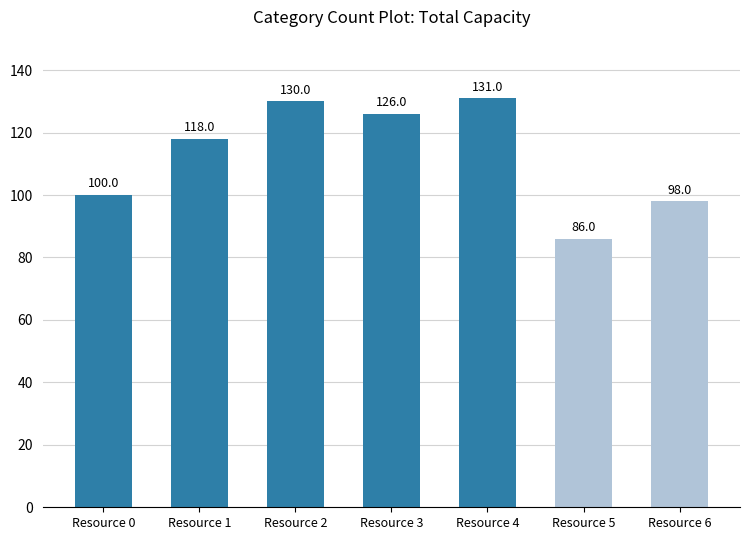

Between Resource 6 and Resource 5, which is larger?

Resource 6